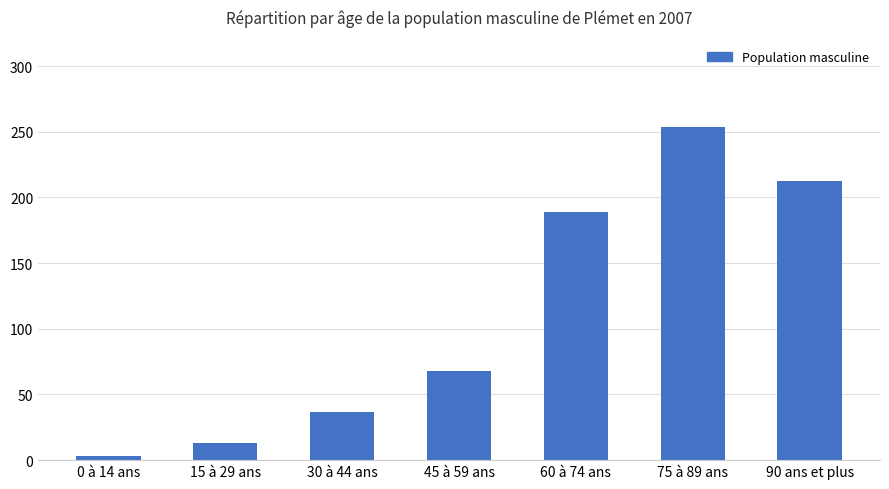

What is the sum of the values at 90 ans et plus and 0 à 14 ans?

215.5